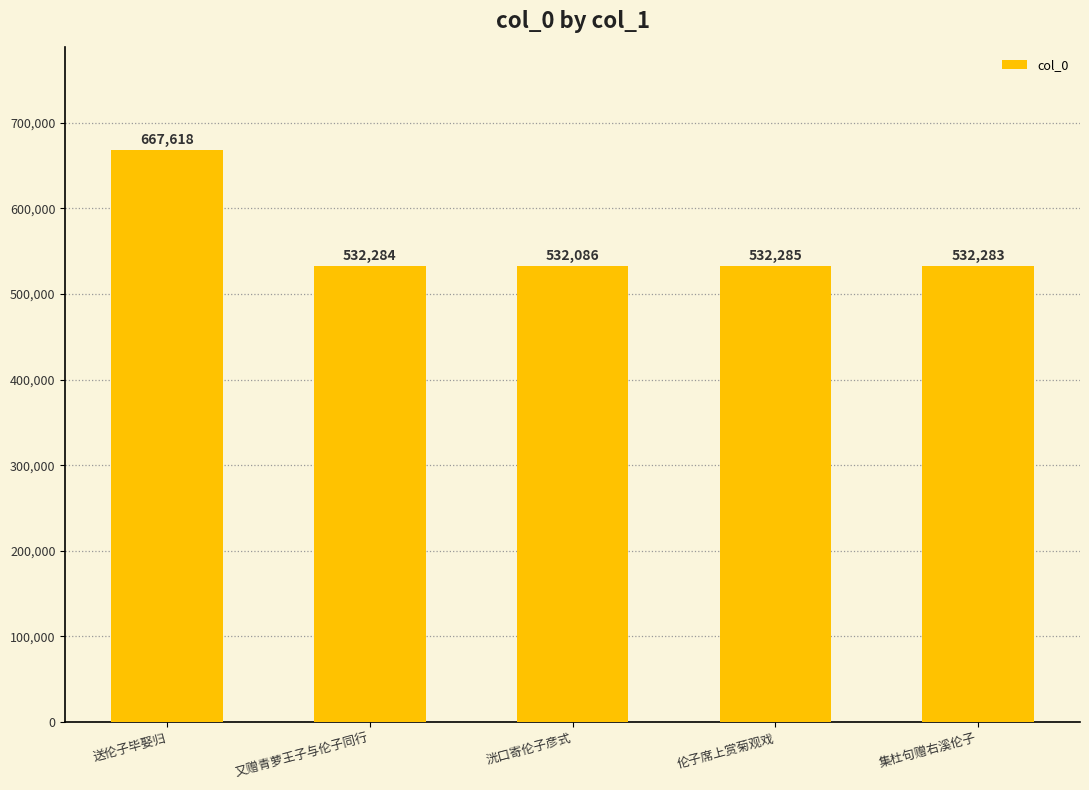

Rank the categories by value from lowest to highest.

洸口寄伦子彦式, 集杜句赠右溪伦子, 又赠青萝王子与伦子同行, 伦子席上赏菊观戏, 送伦子毕娶归